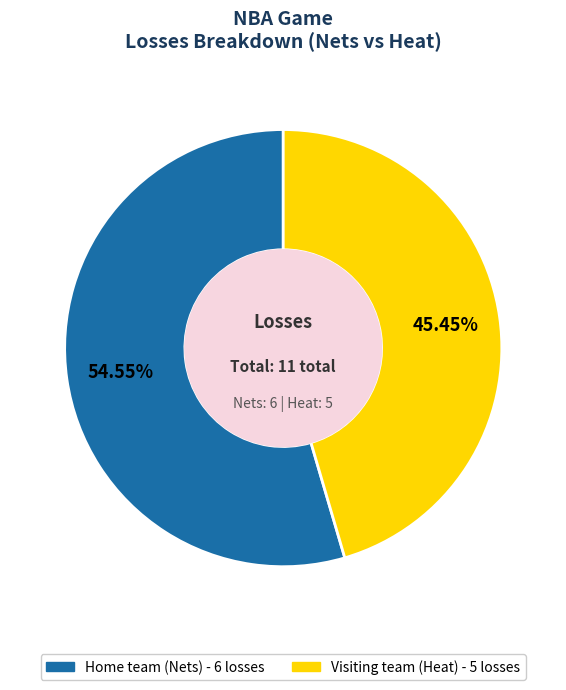

How many slices are in this pie chart?

2